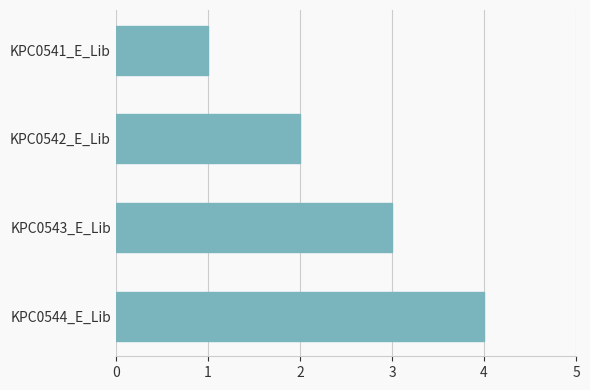

How many bars are there in total?

4